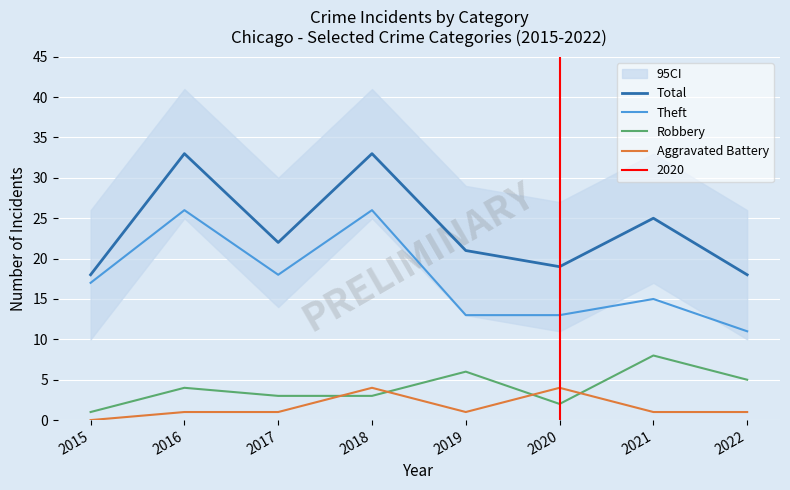

Count the number of categories in the chart.

8